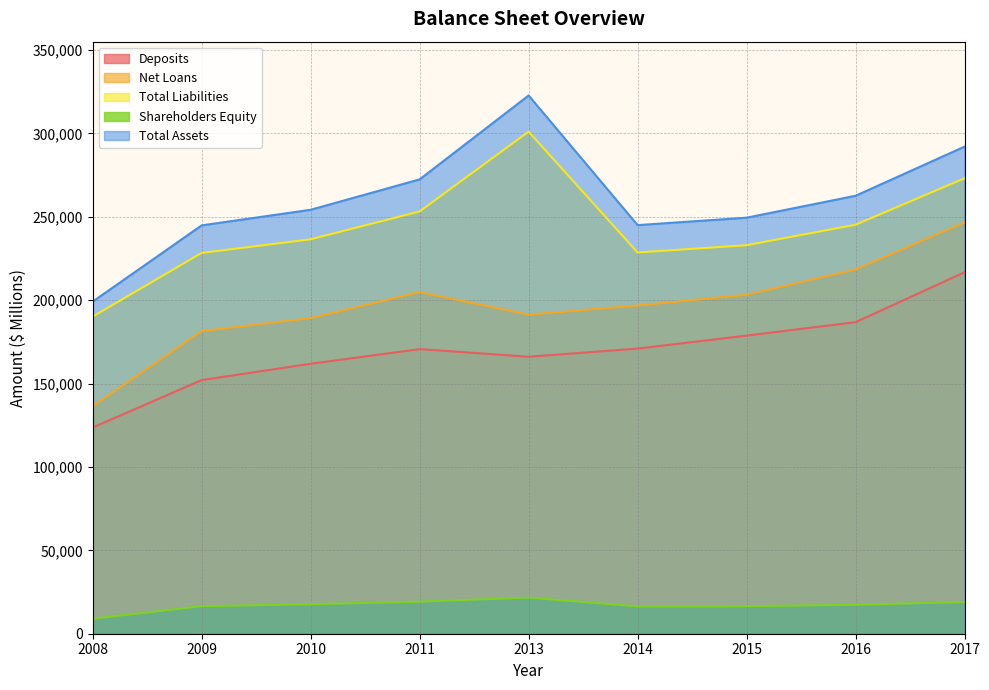

In Shareholders Equity, how many points are lower than both neighbors (excluding endpoints)?

1